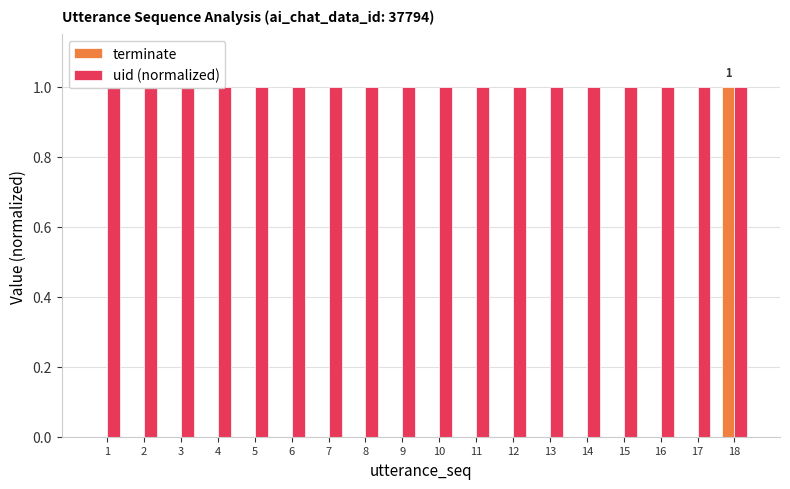

At how many categories does at least one series exceed 0?

18